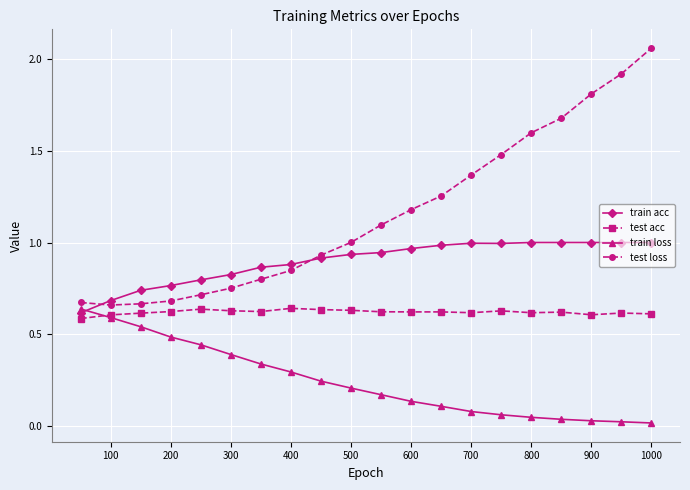

True or false: test acc and train loss intersect in this chart.

True